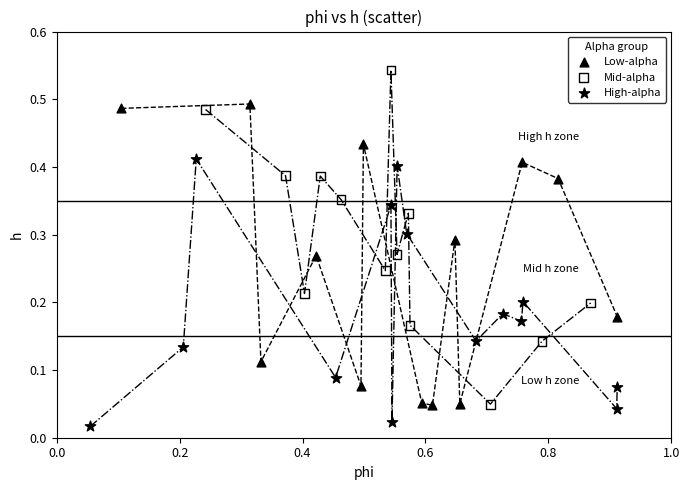

Which series reaches the minimum Y coordinate?

High-alpha